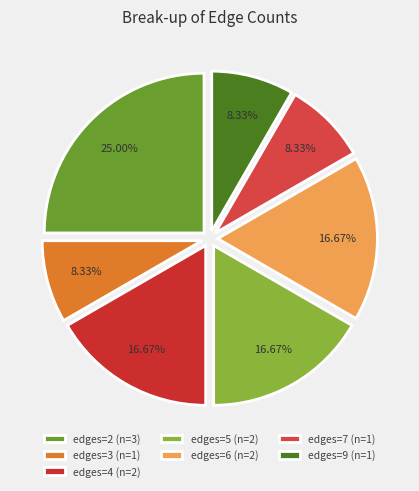

How many slices are in this pie chart?

7